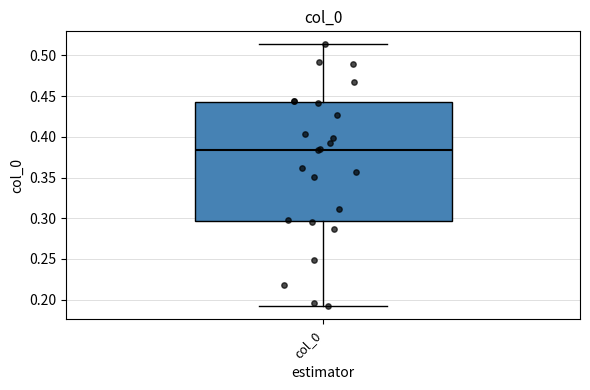

Transcribe this box plot: give where the median line is, the range the box spans, and where the two whiskers end, as read against the y-axis. The values are not printed on the chart, so give them approximately, as read against the axis.

median 0.385, box 0.295 to 0.440, whiskers 0.190 to 0.515